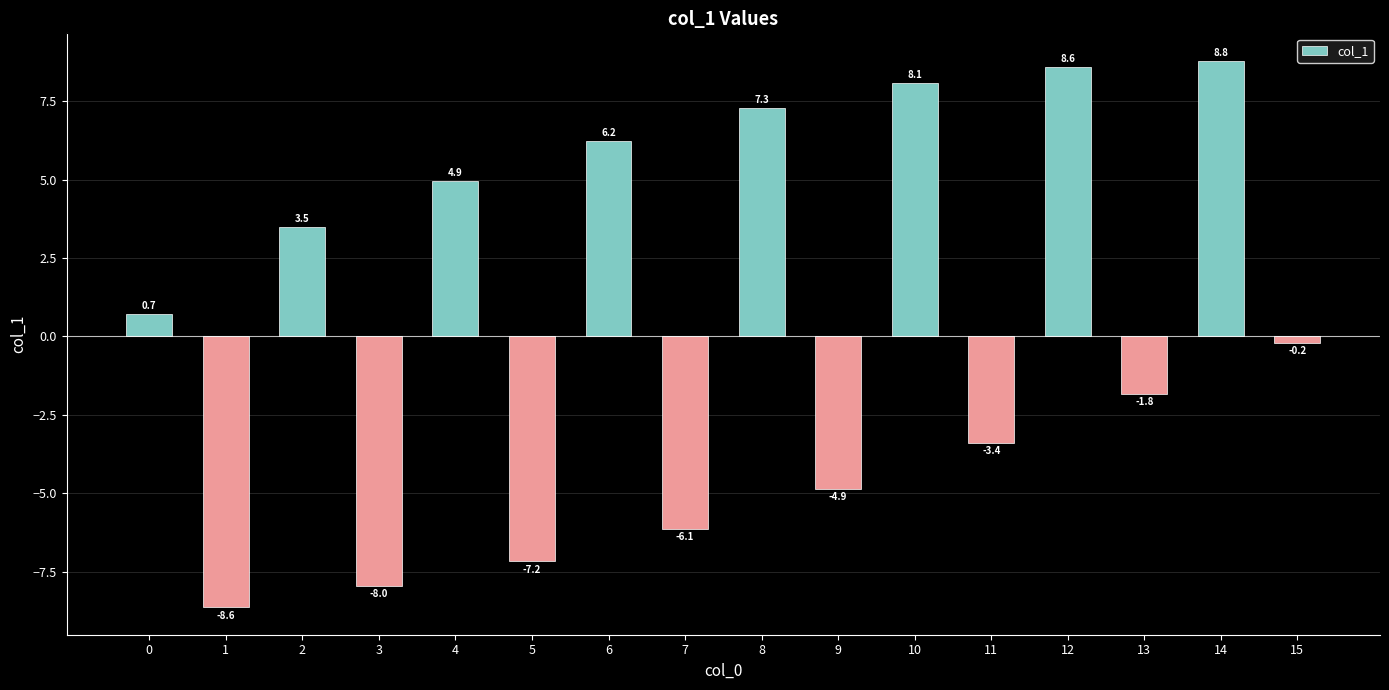

Count the number of data series in this chart.

1